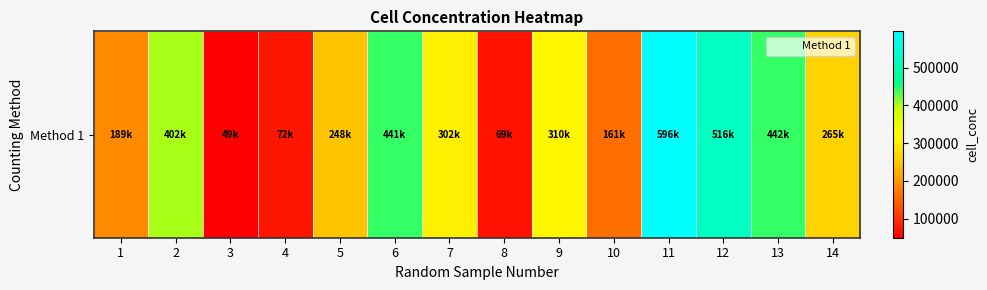

Reading left to right, list all the values displayed in this chart.

189000	402000	49500	72200	248000	441000	302000	69000	310000	161000	596000	516000	442000	265000